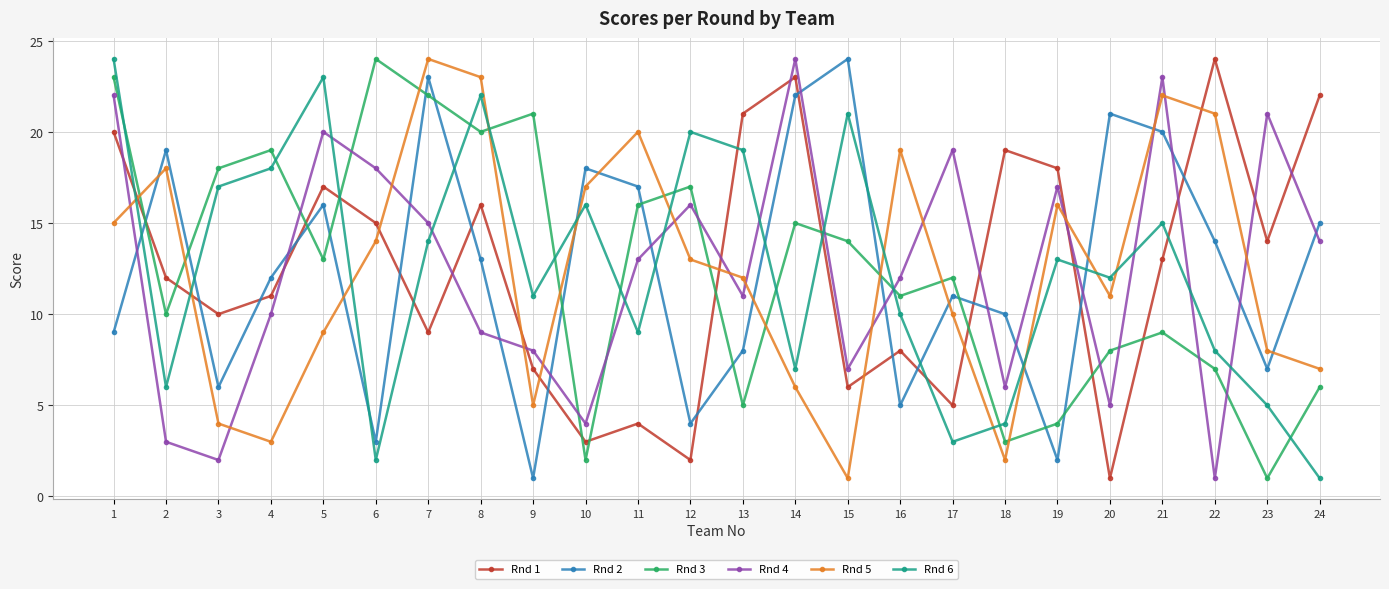

The Rnd 3 series shows 18 at 17. True or false?

False